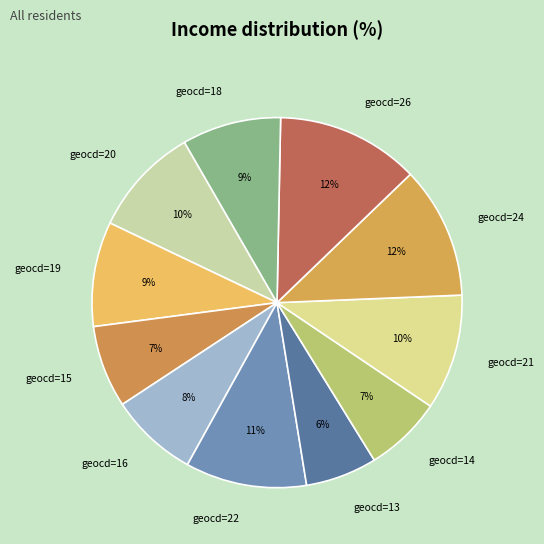

What is the smallest slice in the pie chart?

geocd=13